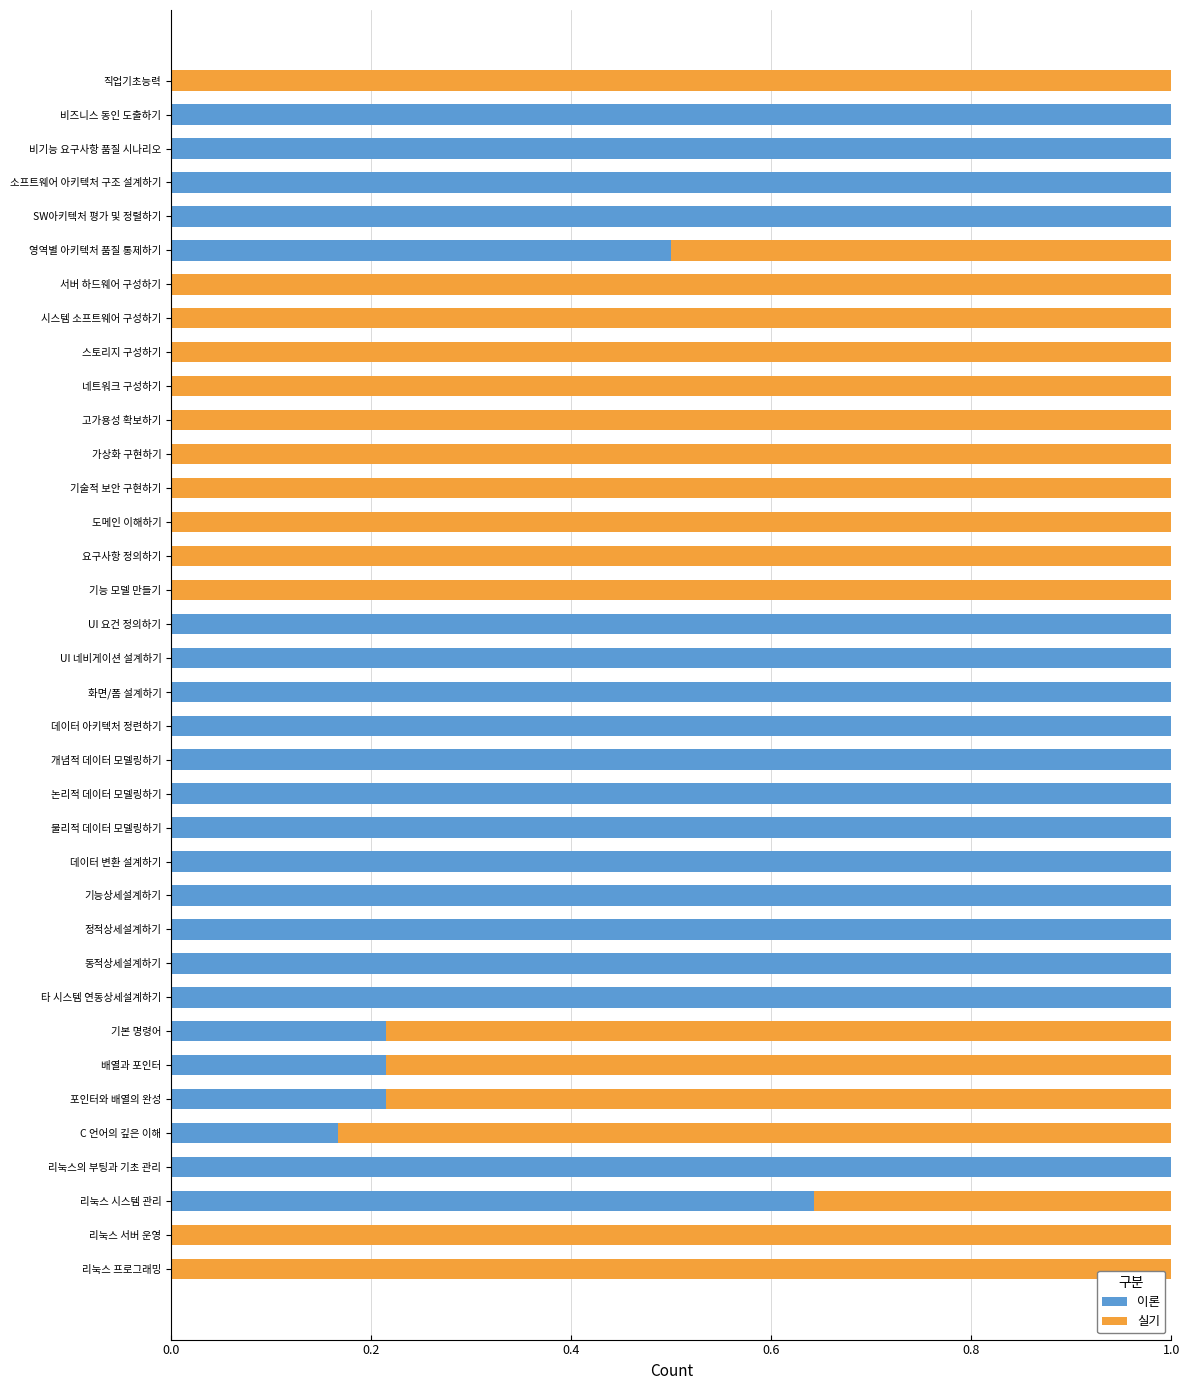

What is the total value across all series at 리눅스 프로그래밍?

1.0